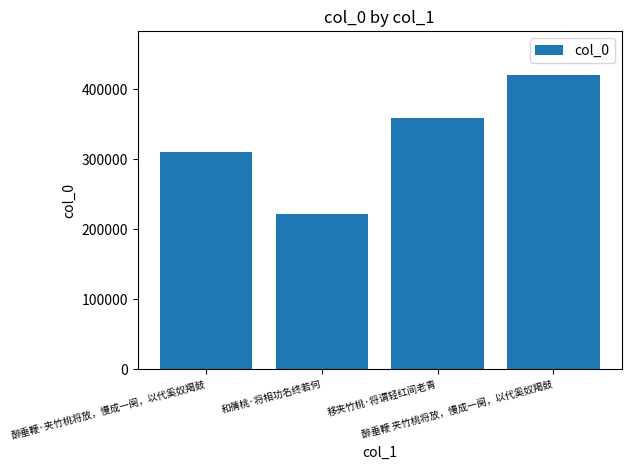

What is the value of the 2nd bar from the left?

222379